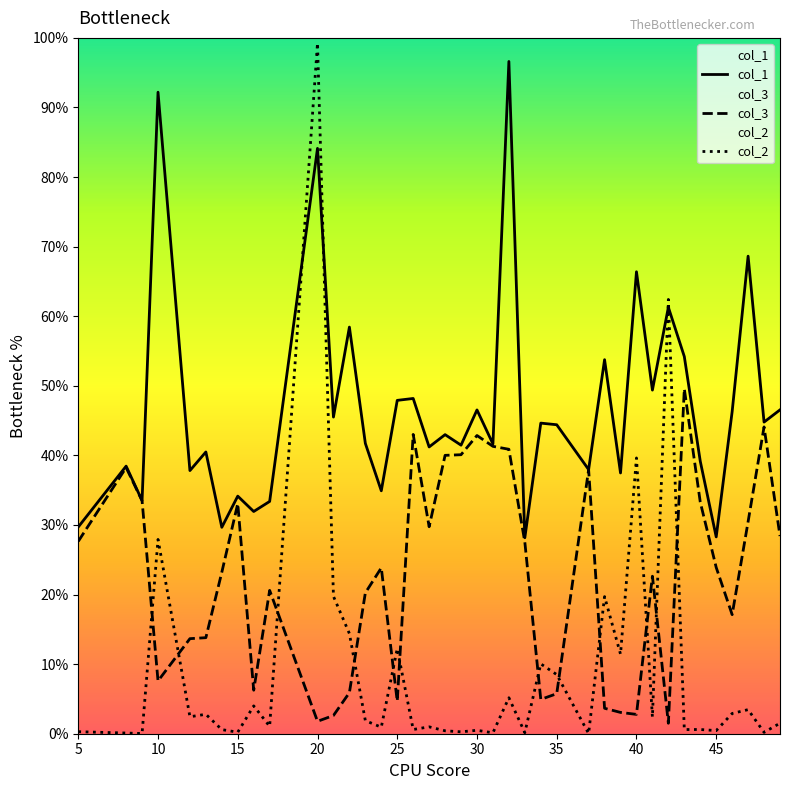

How many lines are shown in the chart?

3